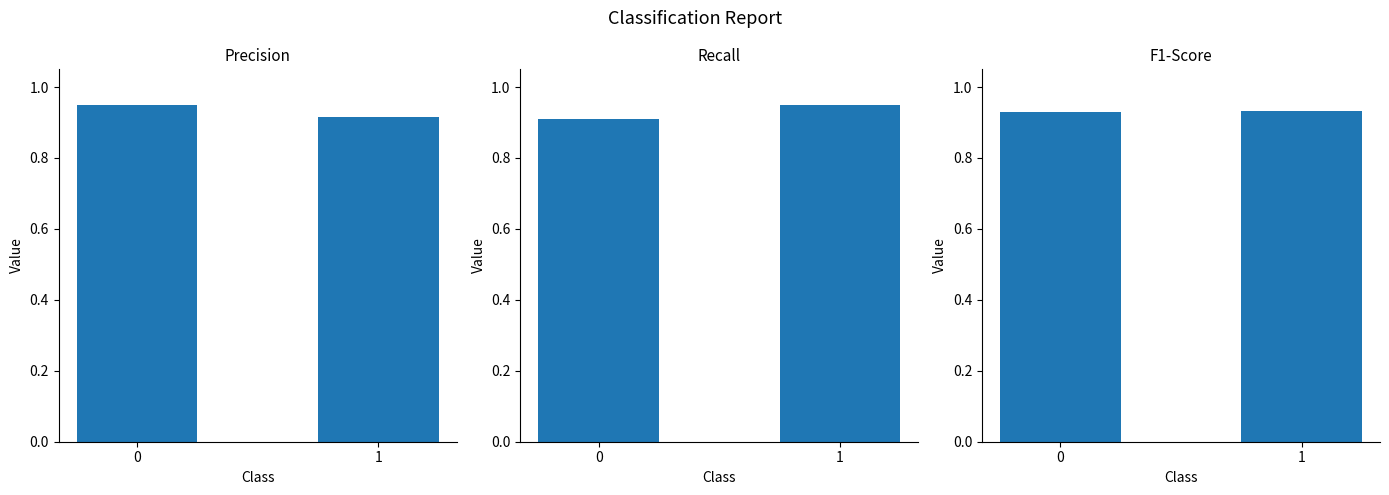

What is the average value of the precision series?

0.9